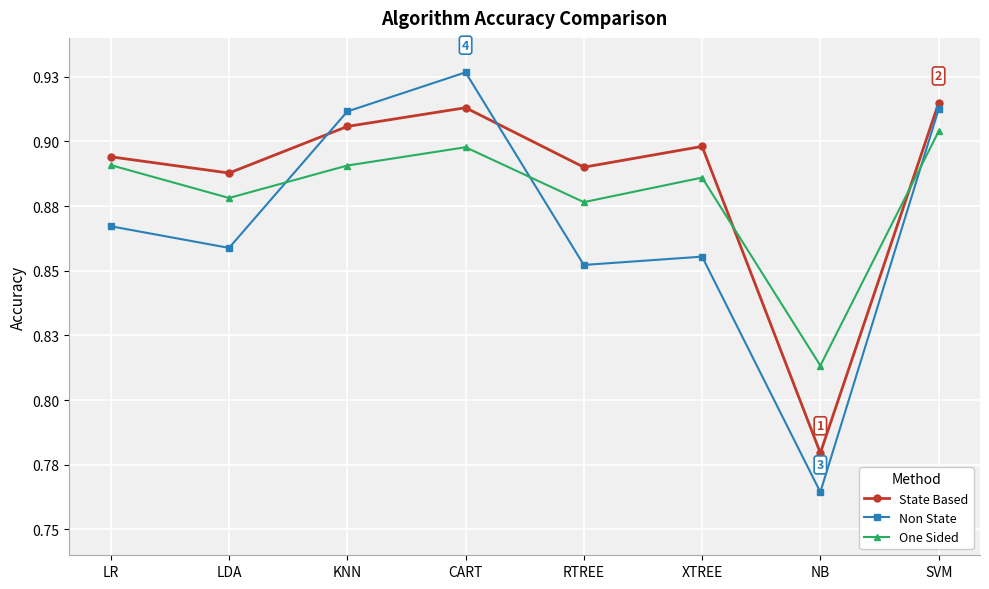

Is it true that State Based equals 1.2 at KNN?

False